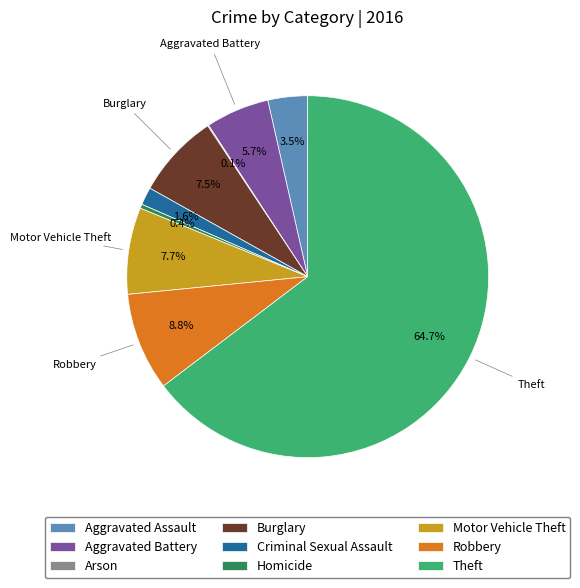

Combined, do Robbery and Homicide account for over 50%?

No